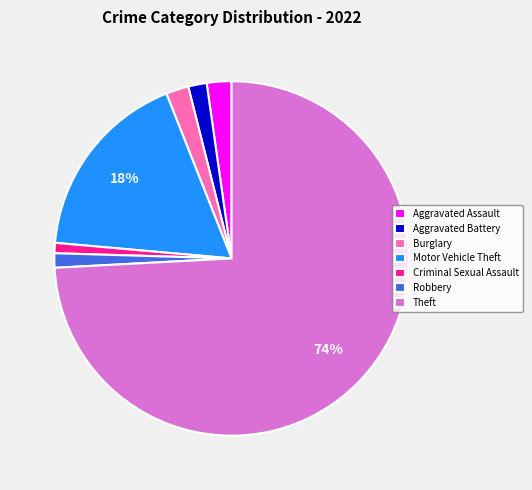

Which category has the biggest portion of the pie?

Theft